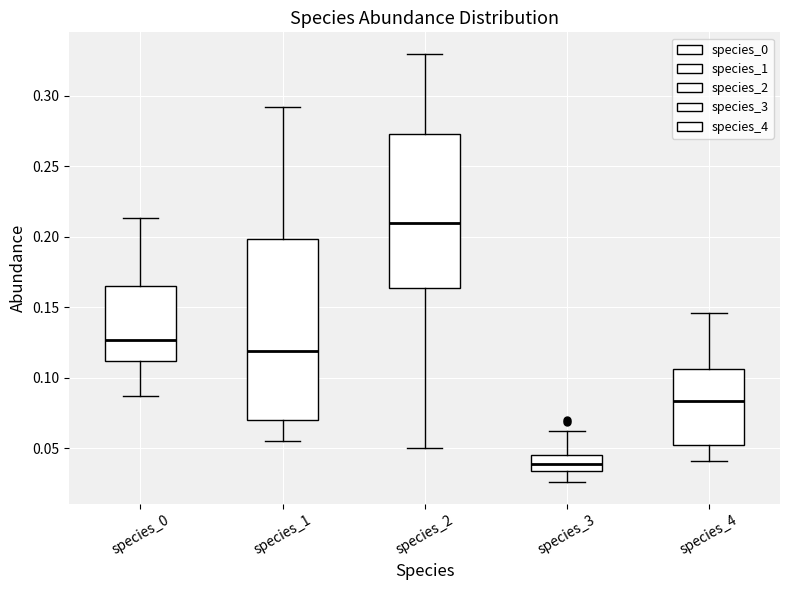

Which box is the tallest, from its lower edge to its upper edge?

species_1